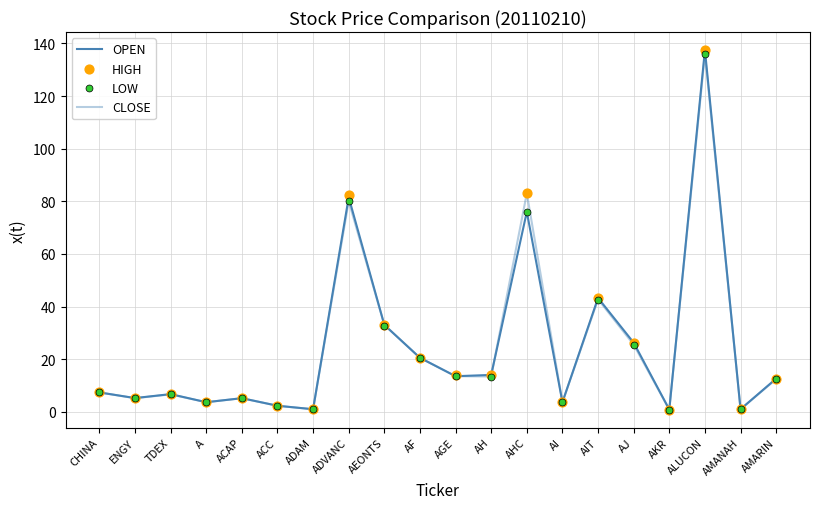

Which series contains the lowest Y value?

CLOSE